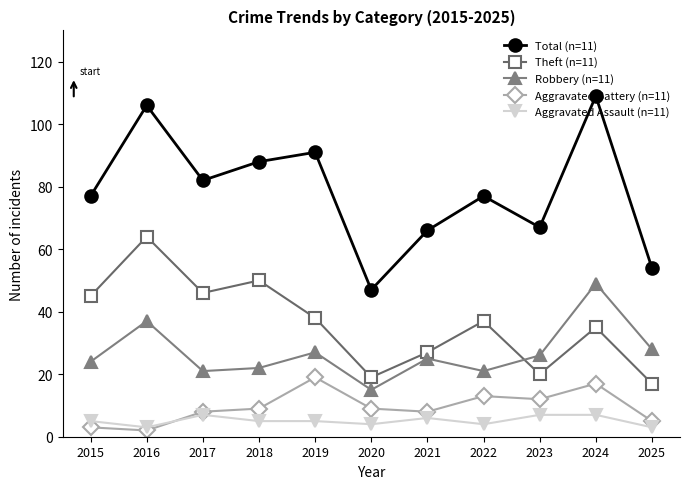

How many series are shown in this chart?

5